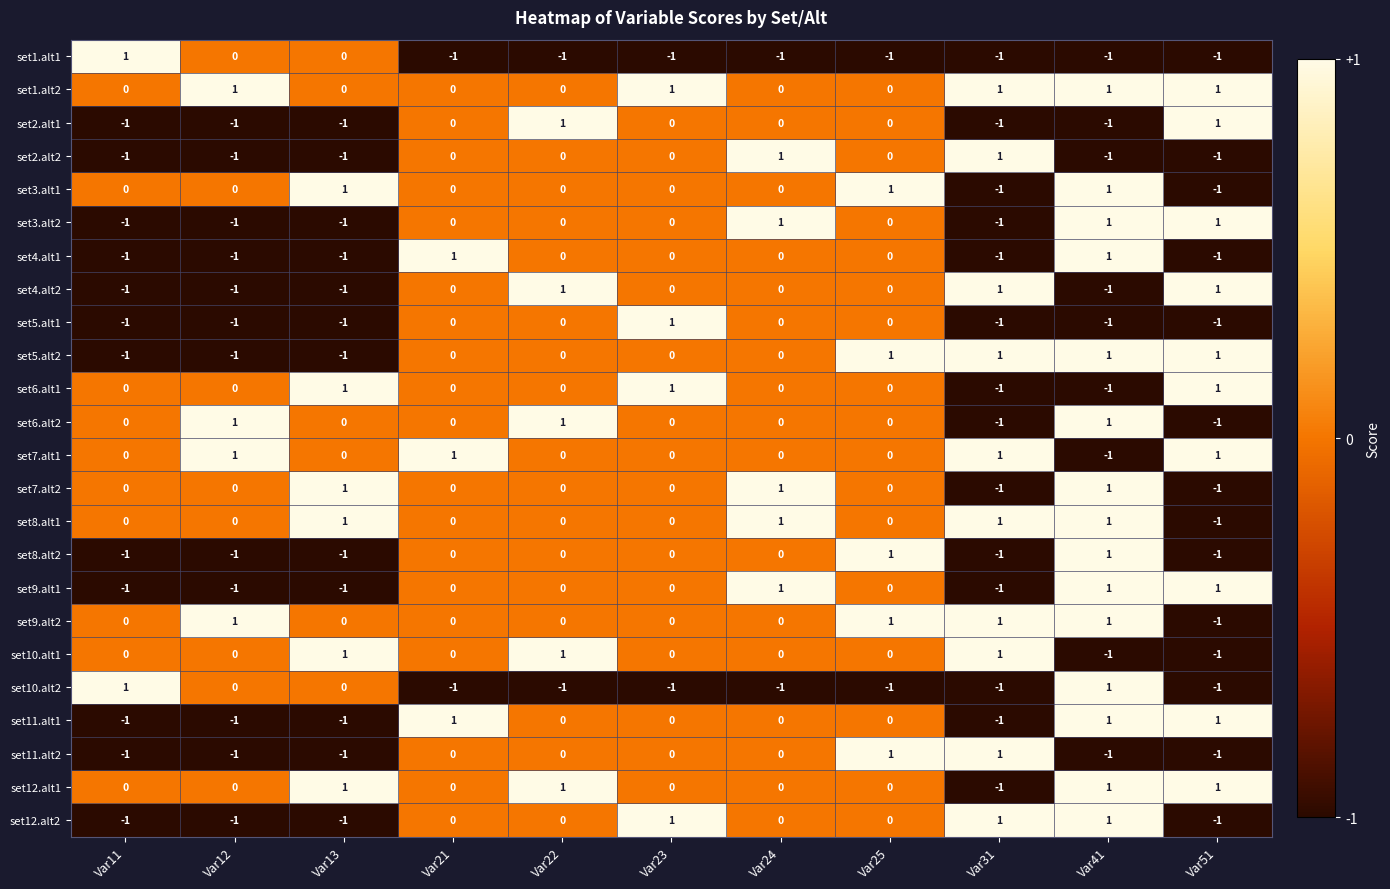

Is the value of set10.alt1 at Var51 greater than the value of set3.alt2 at Var41?

No